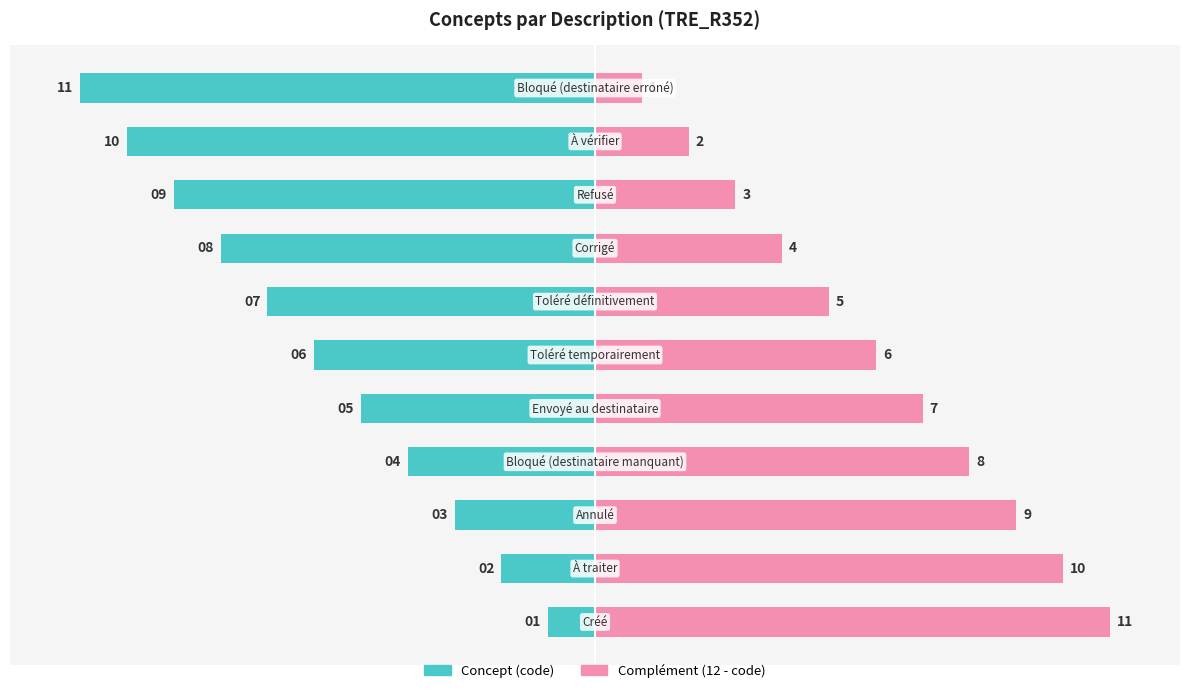

At how many categories does at least one series exceed -5?

11